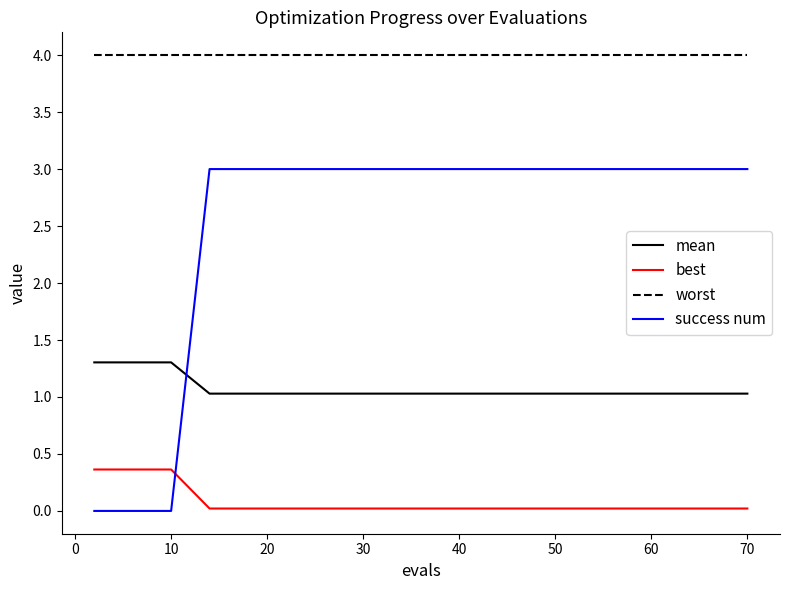

What is the difference between the maximum and minimum values in the success num series?

3.0